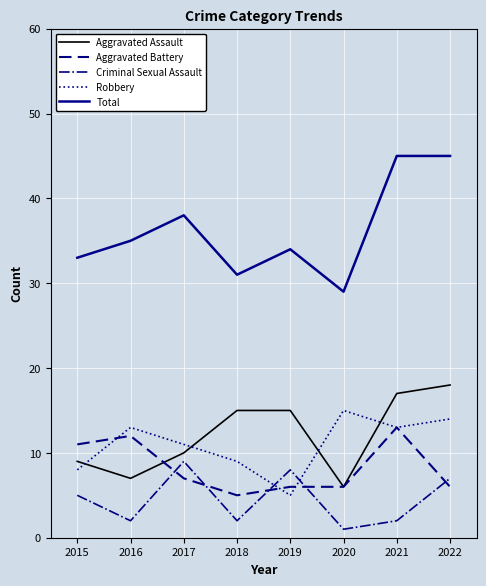

Reading left to right, extract all data points from this chart.

Aggravated Assault: 9	7	10	15	15	6	17	18
Aggravated Battery: 11	12	7	5	6	6	13	6
Criminal Sexual Assault: 5	2	9	2	8	1	2	7
Robbery: 8	13	11	9	5	15	13	14
Total: 33	35	38	31	34	29	45	45